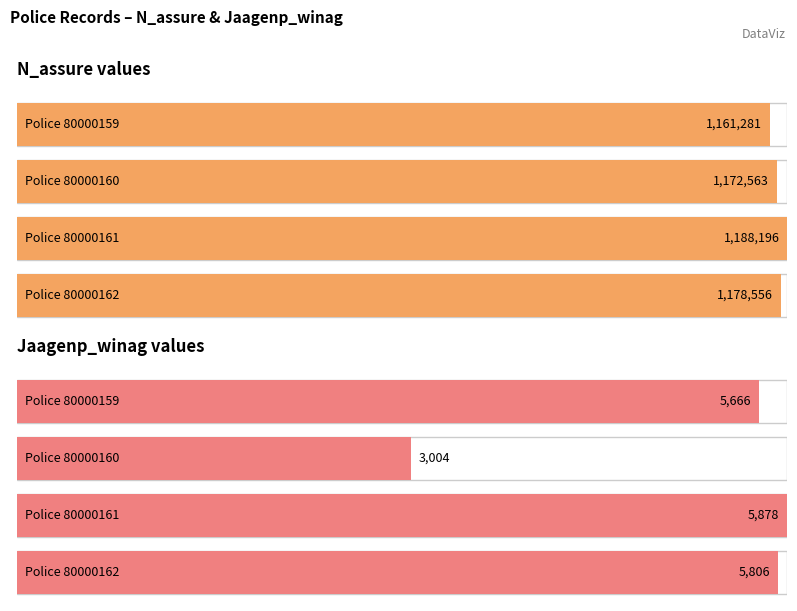

At 80000162, list the series in order from smallest to largest.

Jaagenp_winag, N_assure